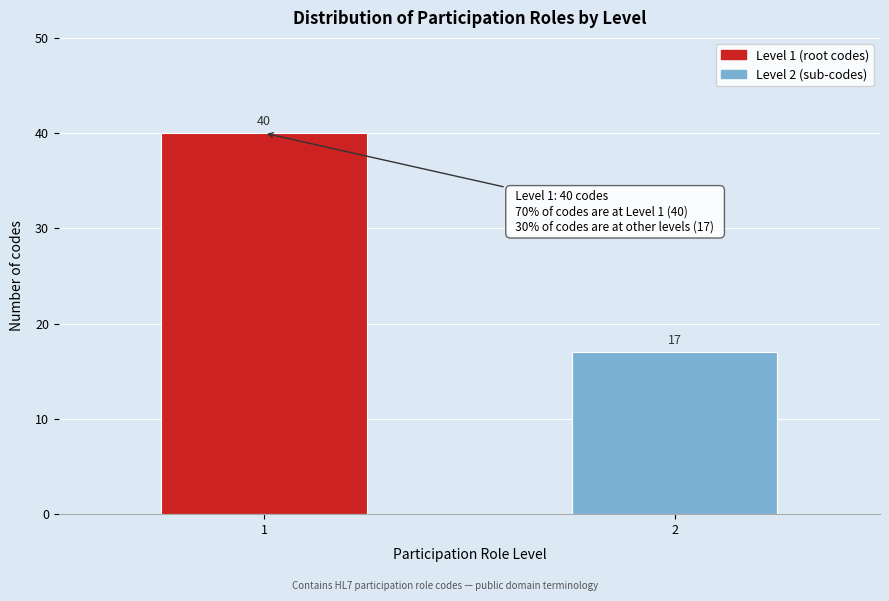

Reading left to right, extract all data points from this chart.

1=40	2=17